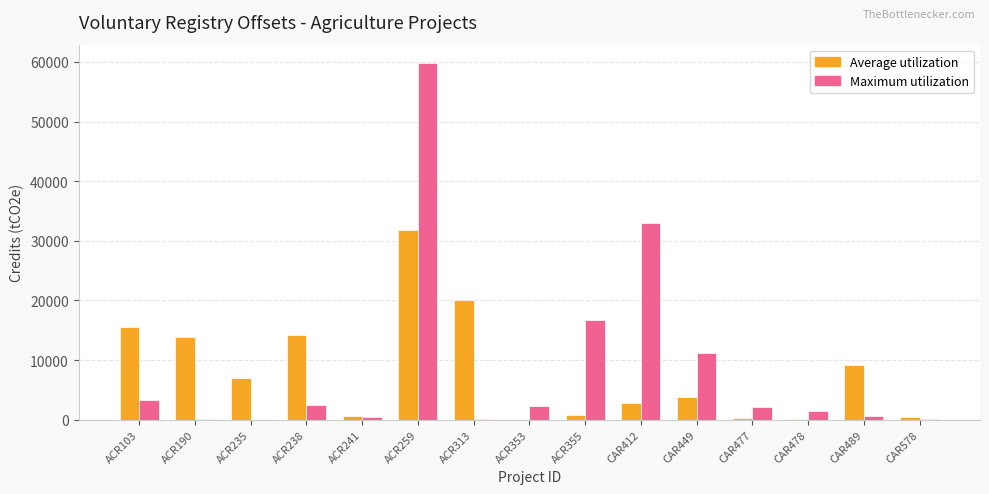

Where is Maximum utilization nearest to the value 29952?

CAR412